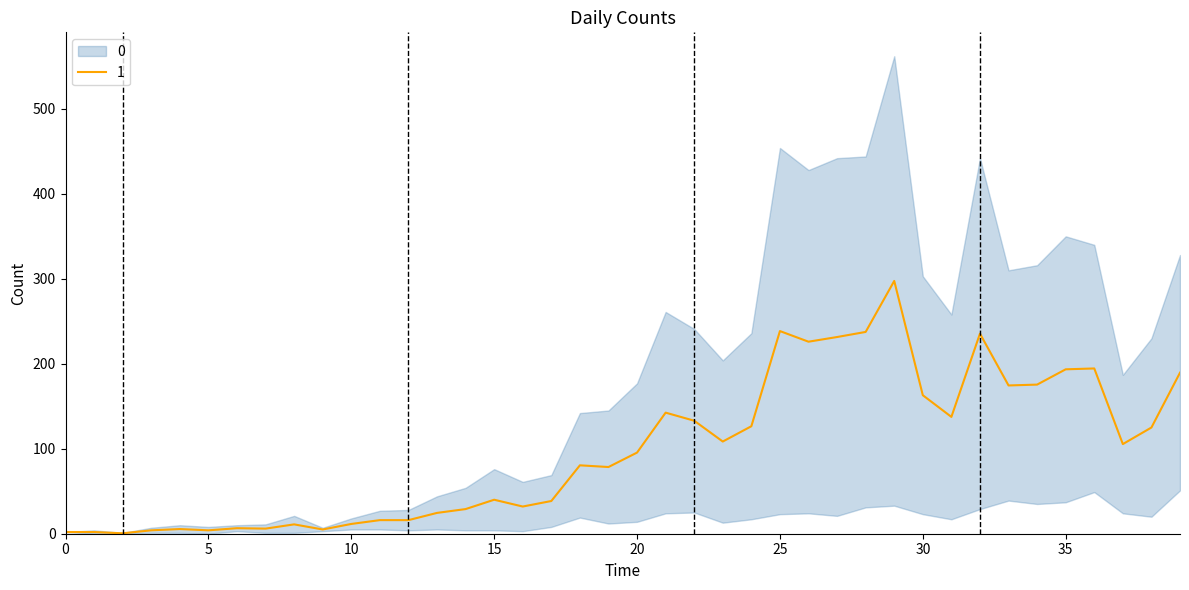

True or false: 1 has a value of 2.0 at 0.

True